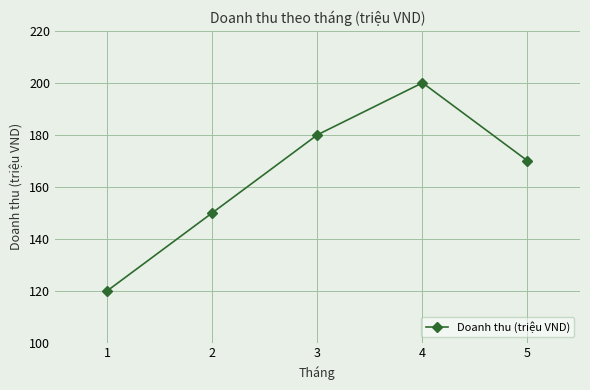

How many categories are shown in the chart?

5